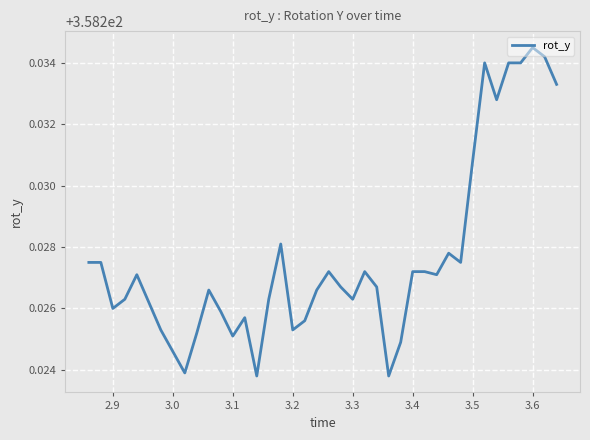

Does the chart display data point markers on the line(s)?

No